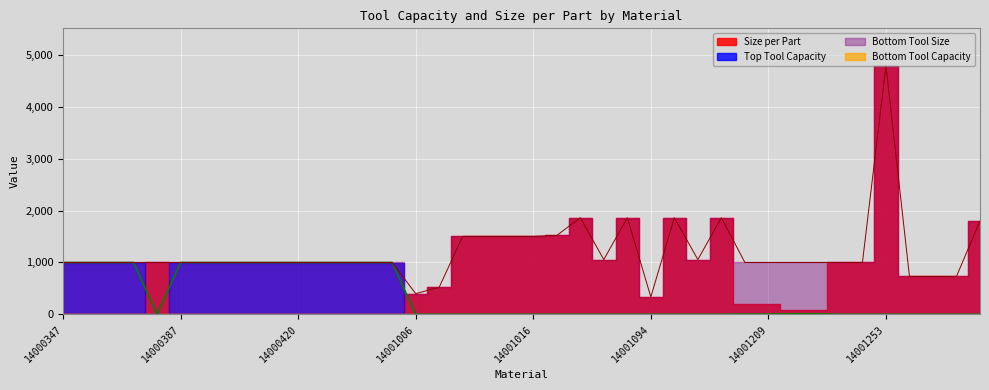

What is the sum of all Bottom Tool Size values?

48136.4